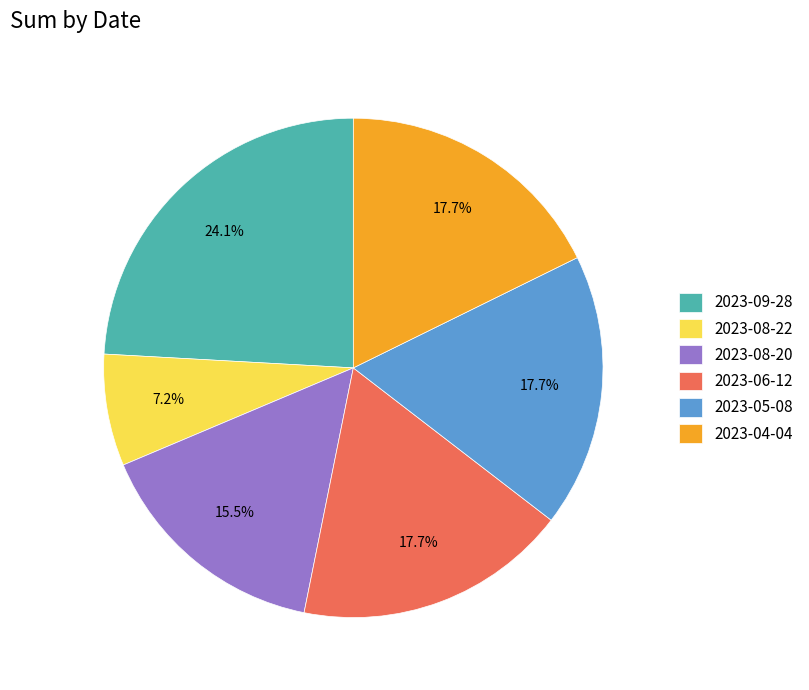

Which category has the smallest portion of the pie?

2023-08-22